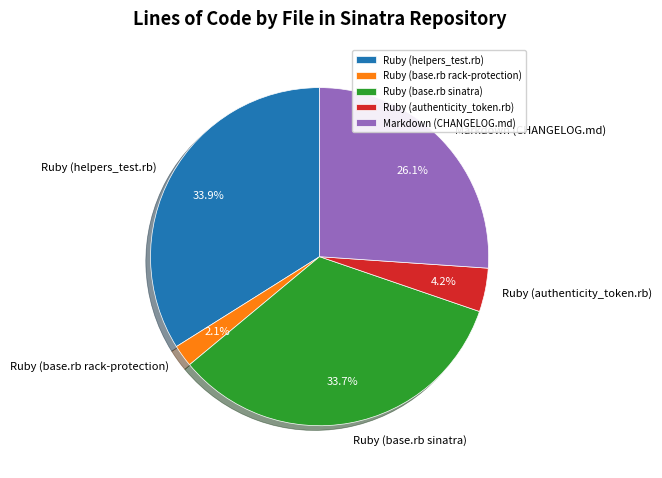

What is the total percentage of Ruby (helpers_test.rb) and Ruby (authenticity_token.rb)?

38.1%